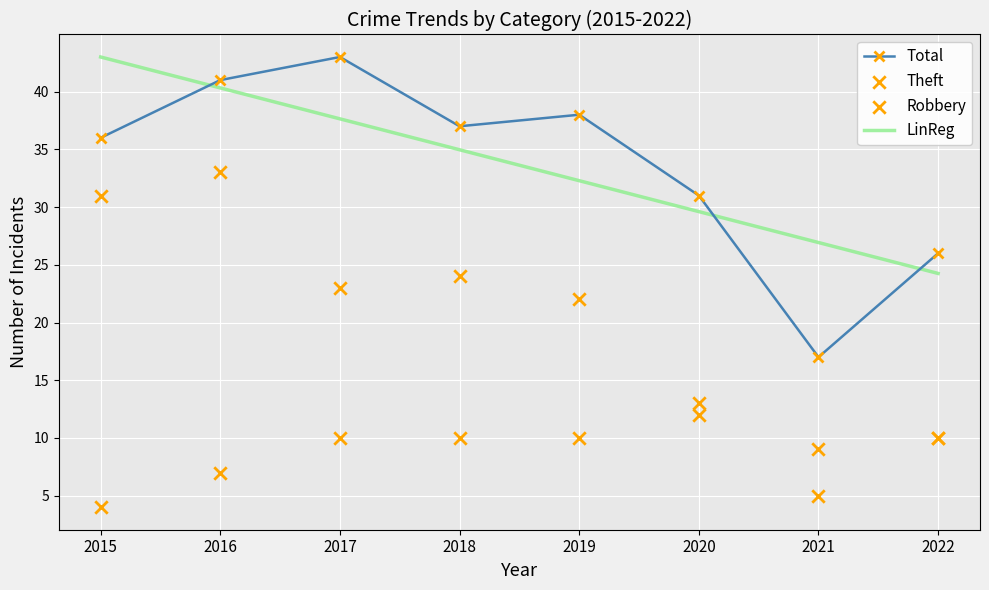

At which category is the sum across all series the highest?

2016